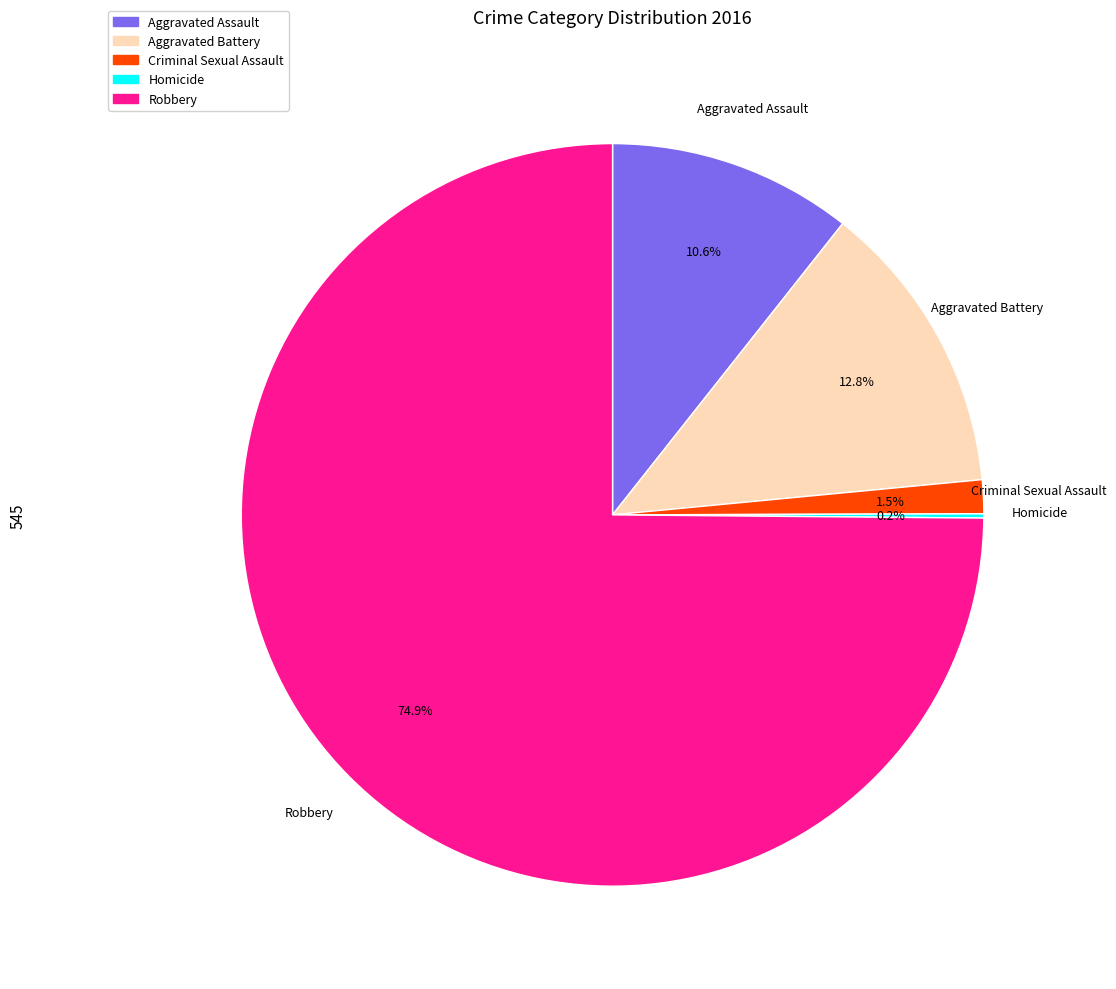

What portion of the pie excludes Robbery?

25.1%